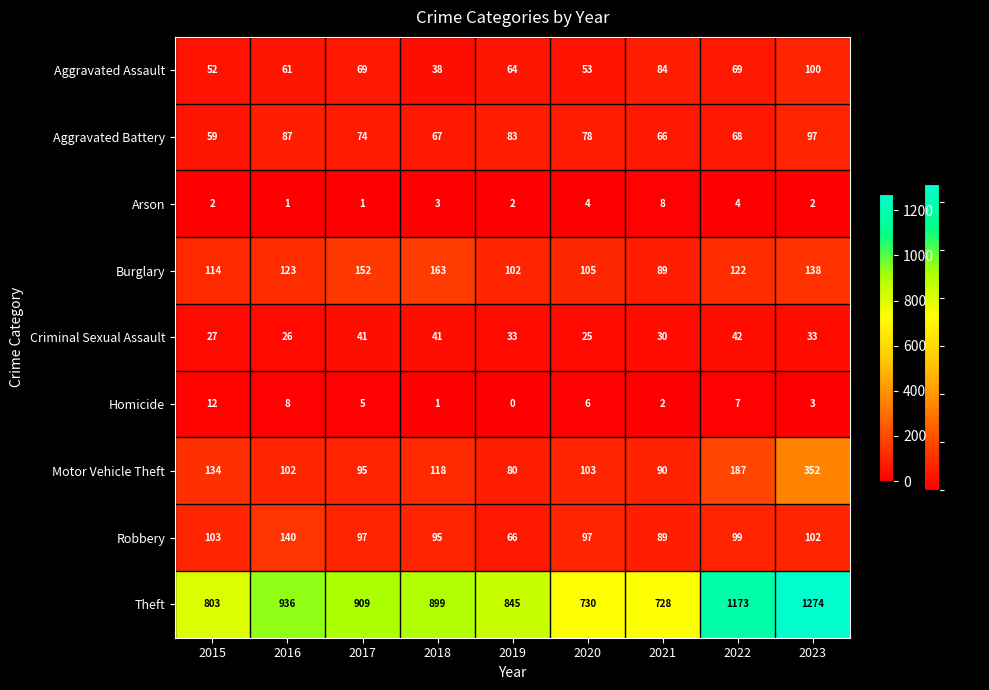

At which category does the chart reach its minimum across all series?

2019